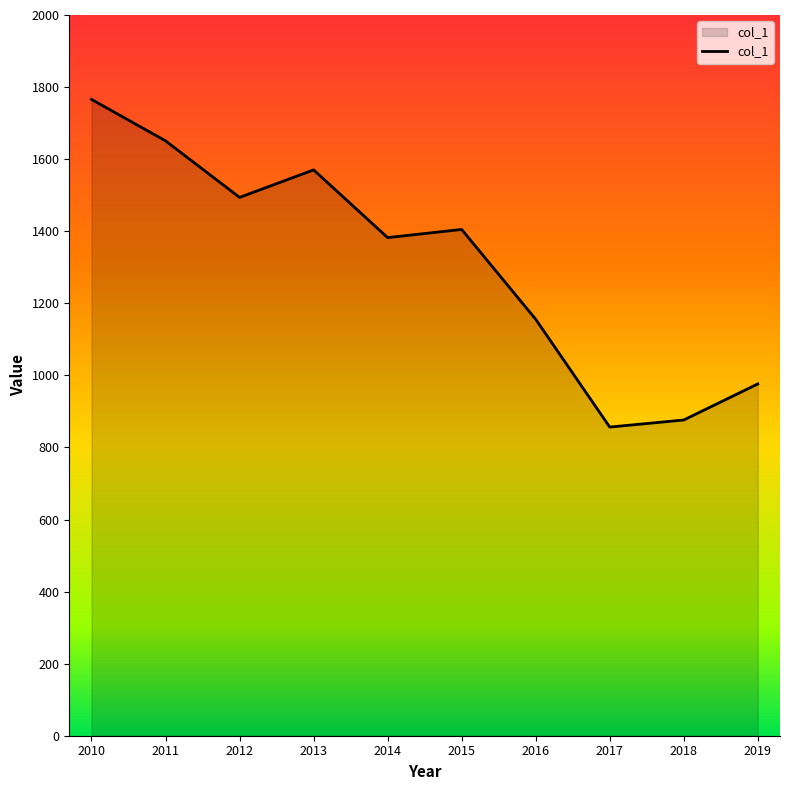

List the labels in order of value, largest first.

2010, 2011, 2013, 2012, 2015, 2014, 2016, 2019, 2018, 2017